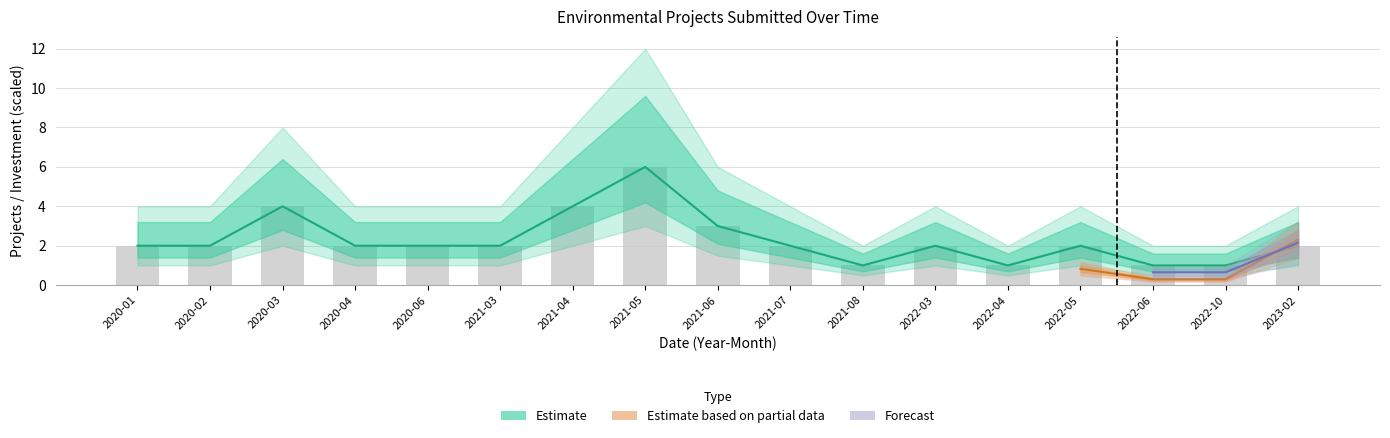

How many values are between 2 and 3?

10